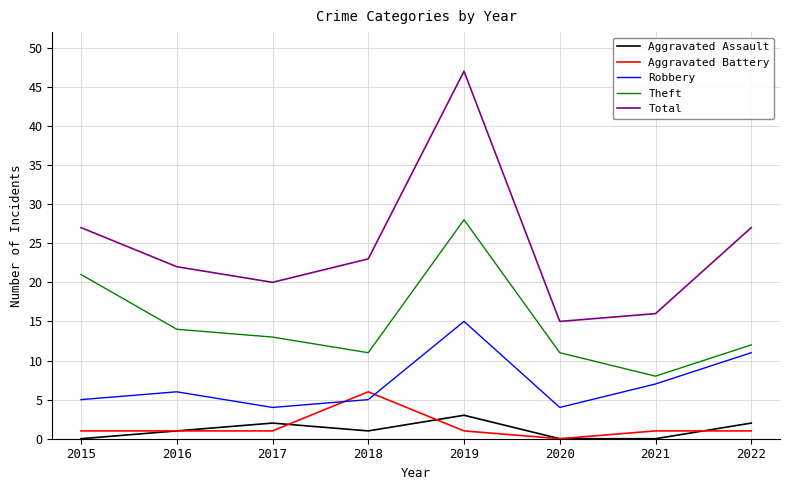

What is the maximum value shown in the chart?

47